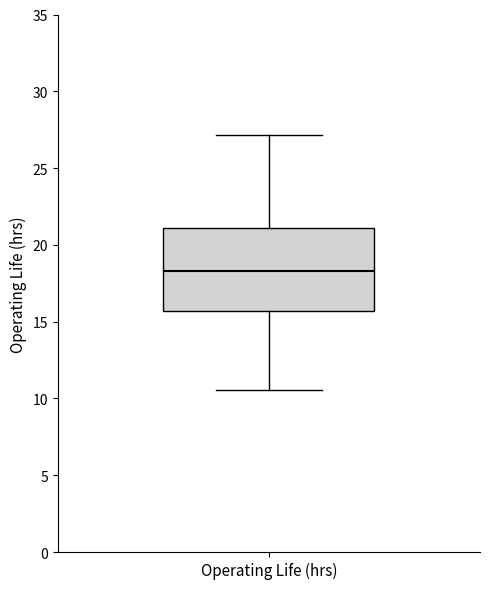

Where is the upper edge of the box for Operating Life (hrs) on the y-axis? The values are not printed on the chart, so give them approximately, as read against the axis.

21.0